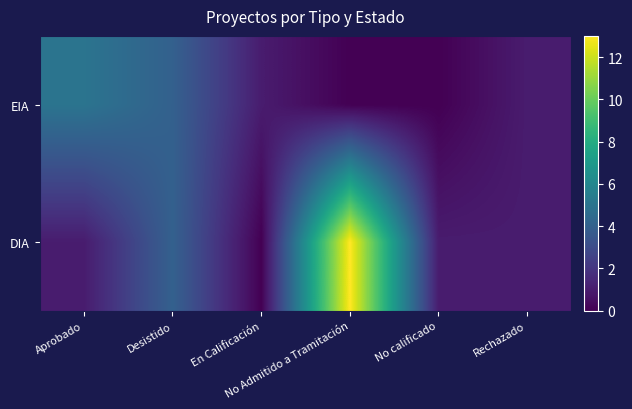

Reading left to right, what are all the values shown in this chart?

EIA: Aprobado=5	Desistido=4	En Calificación=1	No Admitido a Tramitación=0	No calificado=0	Rechazado=1
DIA: Aprobado=1	Desistido=4	En Calificación=0	No Admitido a Tramitación=13	No calificado=1	Rechazado=1